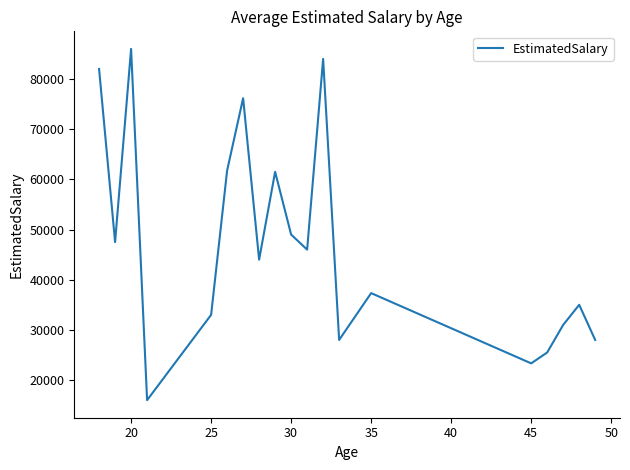

What is the greatest value displayed?

86000.0